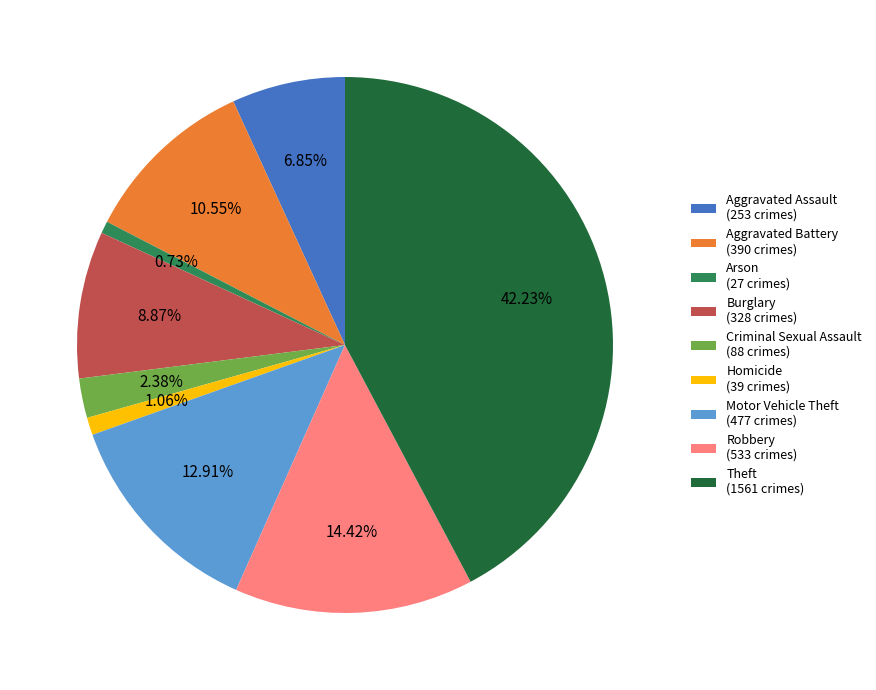

To the nearest percent, what is the difference between the largest and smallest slice percentages?

42%